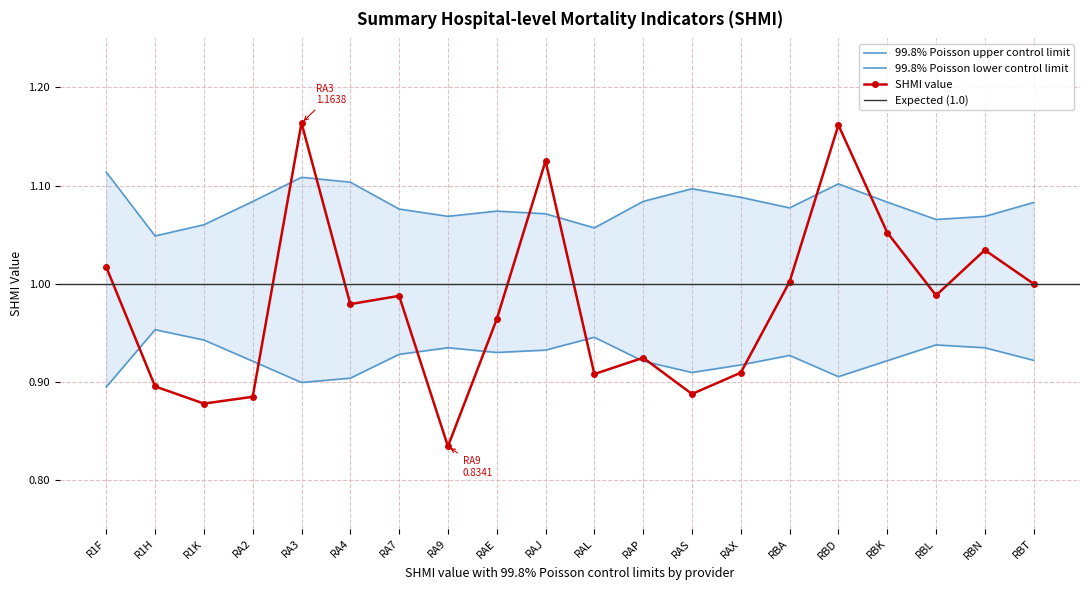

How many 99.8% Upper CL values are between 1 and 2?

20